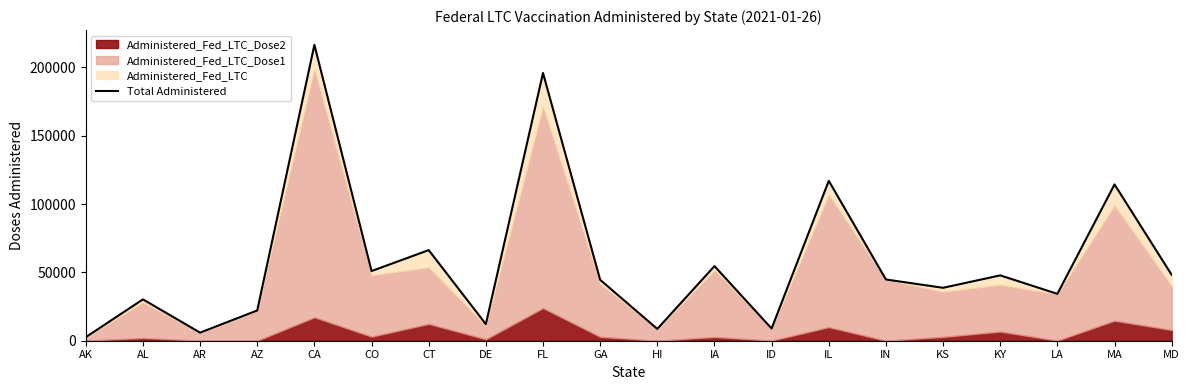

What is the value of the 7th point from the left?

66273